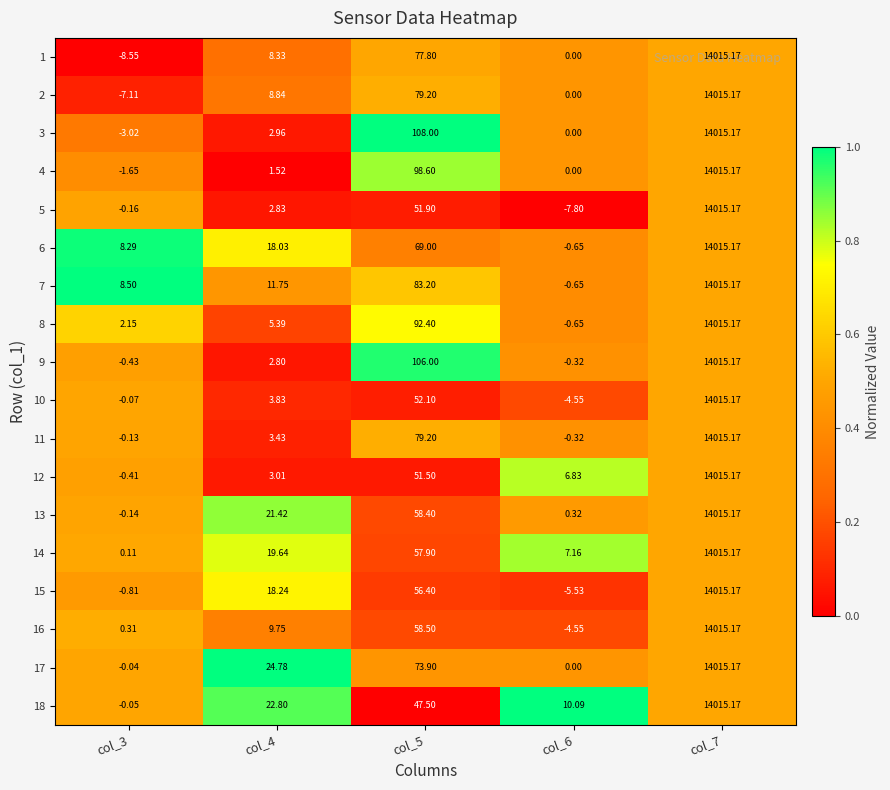

Is the value of 10 at col_4 greater than the value of 16 at col_7?

No